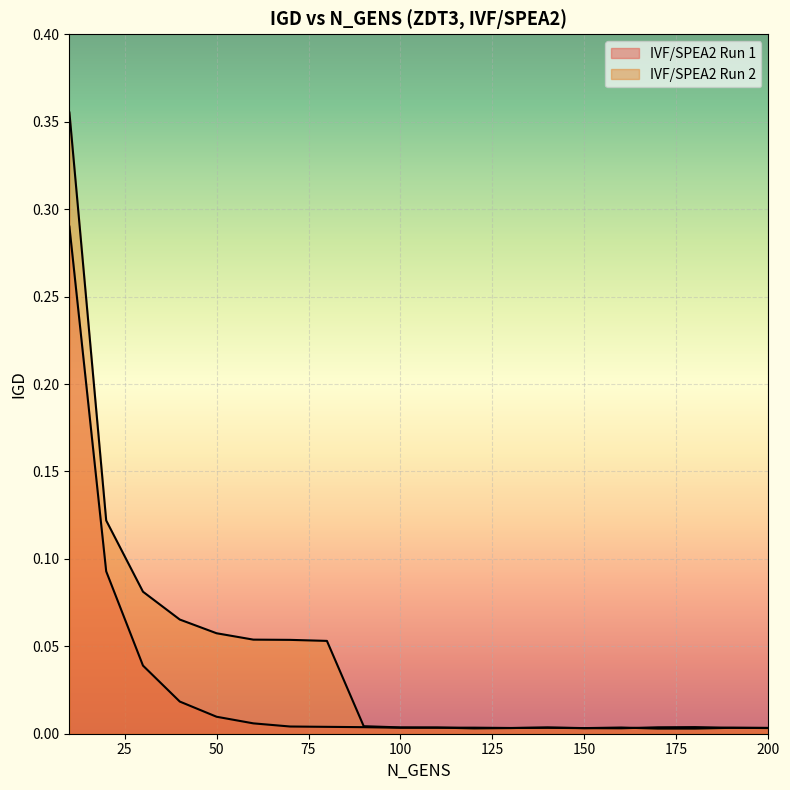

Rank the series by their average value, from highest to lowest.

IVF/SPEA2 Run 2, IVF/SPEA2 Run 1